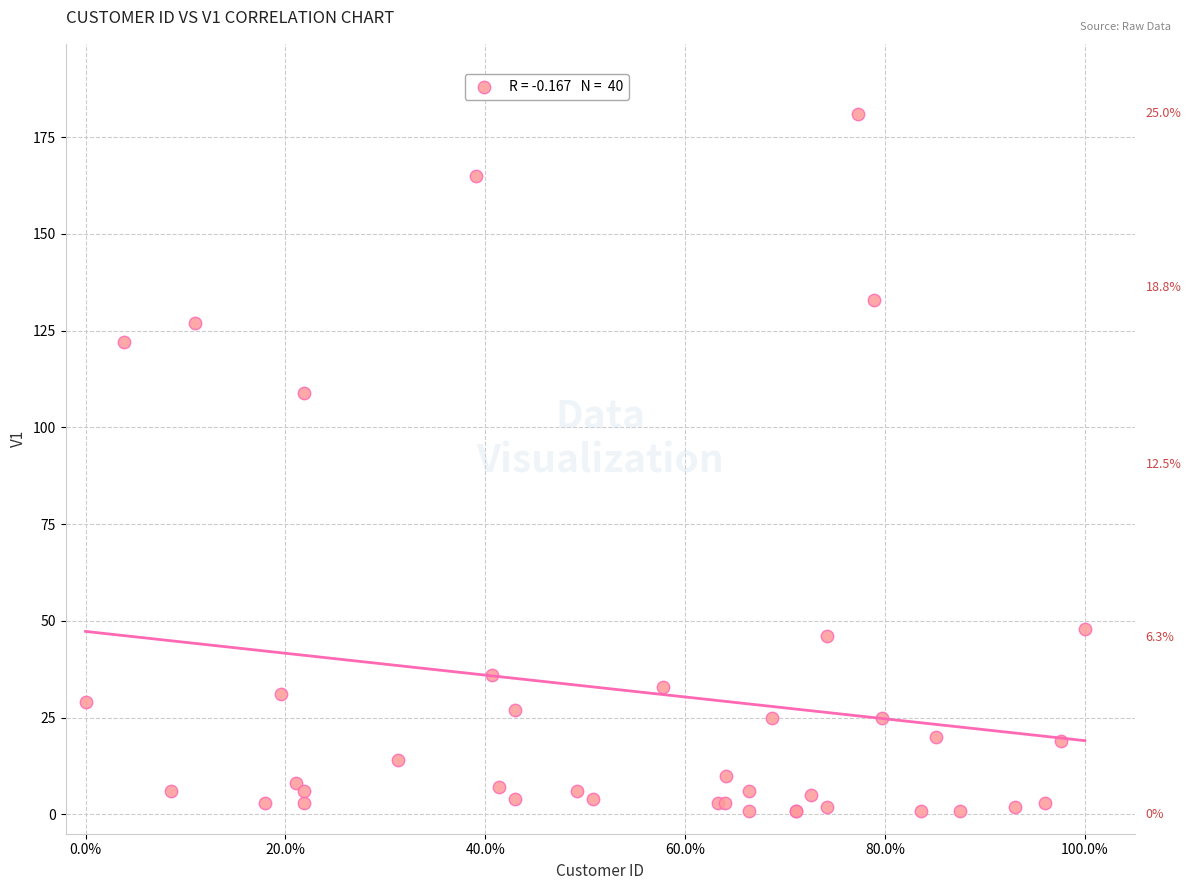

What Y value in the scatter plot is closest to 91?

109